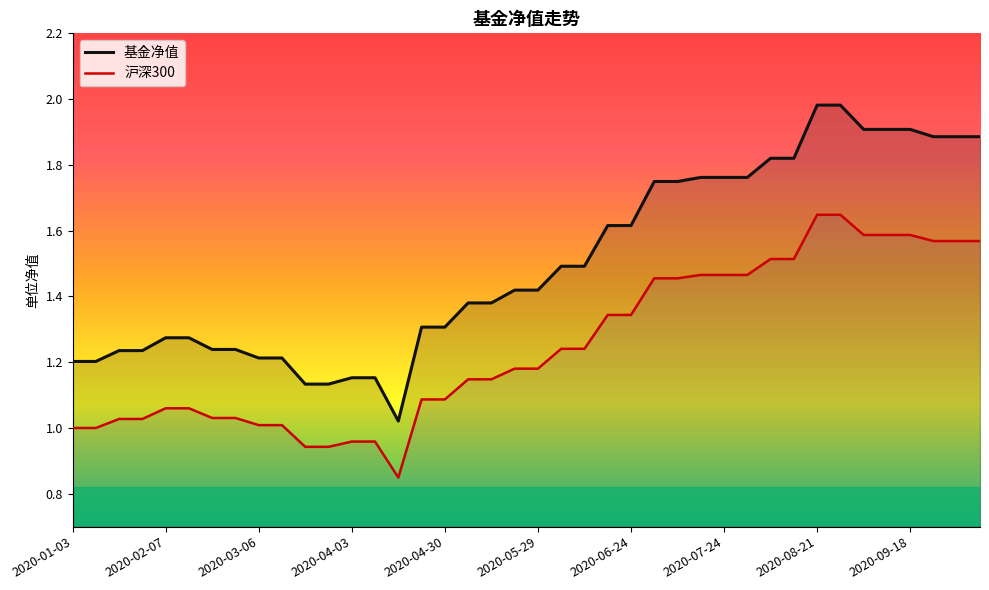

Rank the series by their average value, from lowest to highest.

沪深300, 基金净值